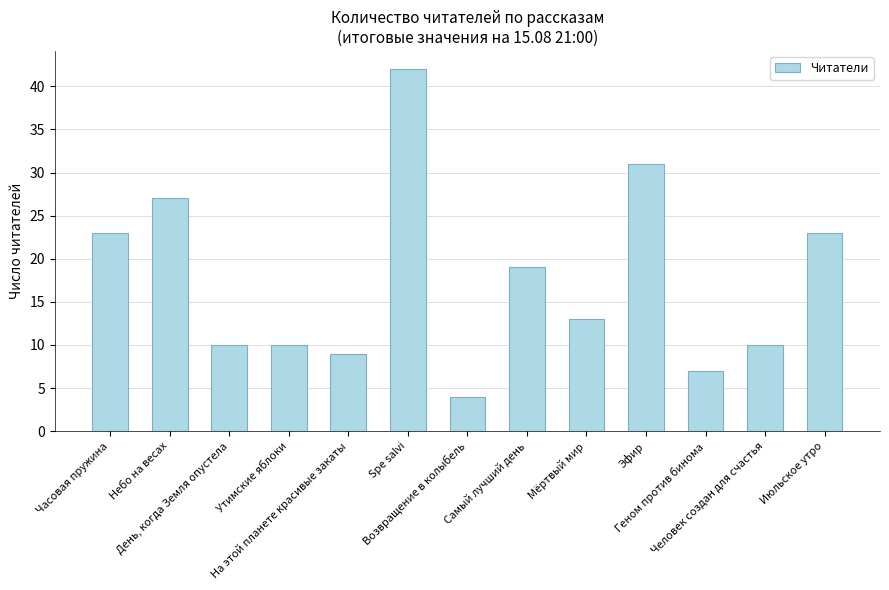

What is the value of the 1st bar from the left?

23